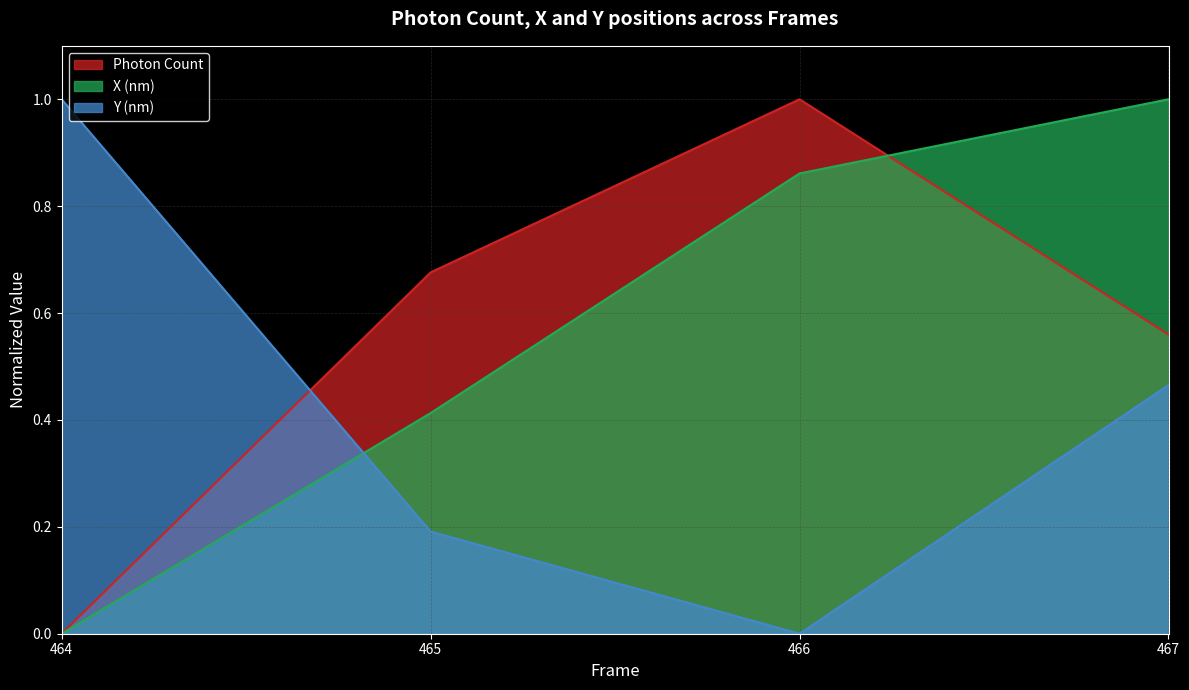

At how many categories does at least one series exceed 0?

4